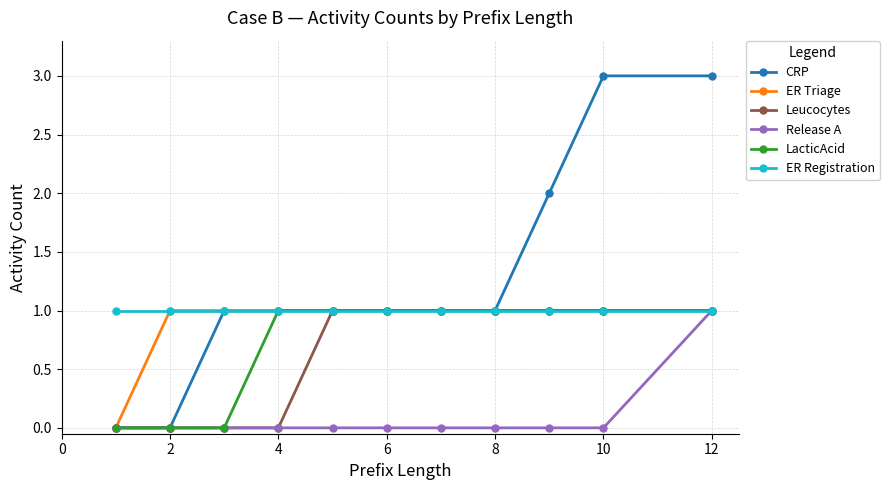

What is the maximum value shown in the chart?

3